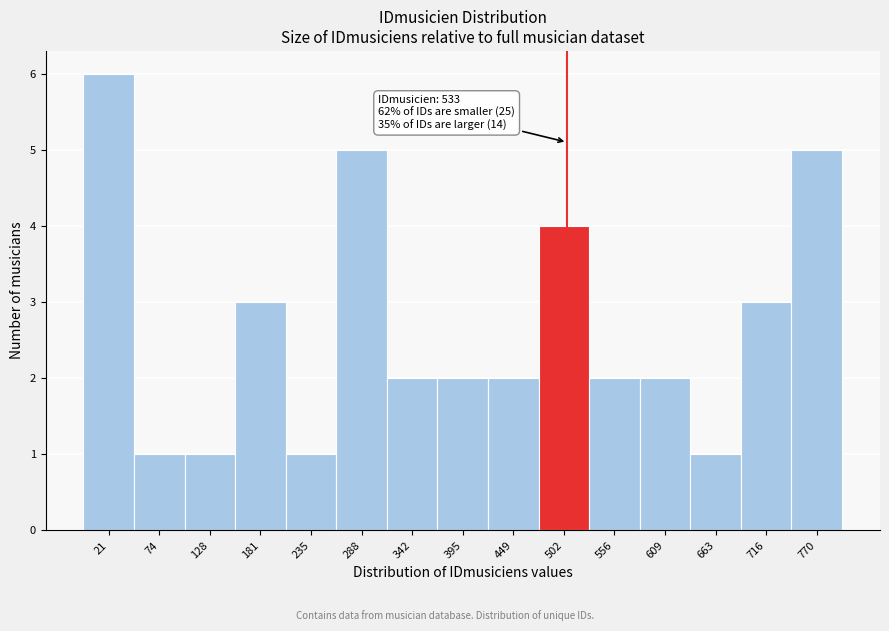

Reading left to right, extract all data points from this chart.

6	1	1	3	1	5	2	2	2	4	2	2	1	3	5